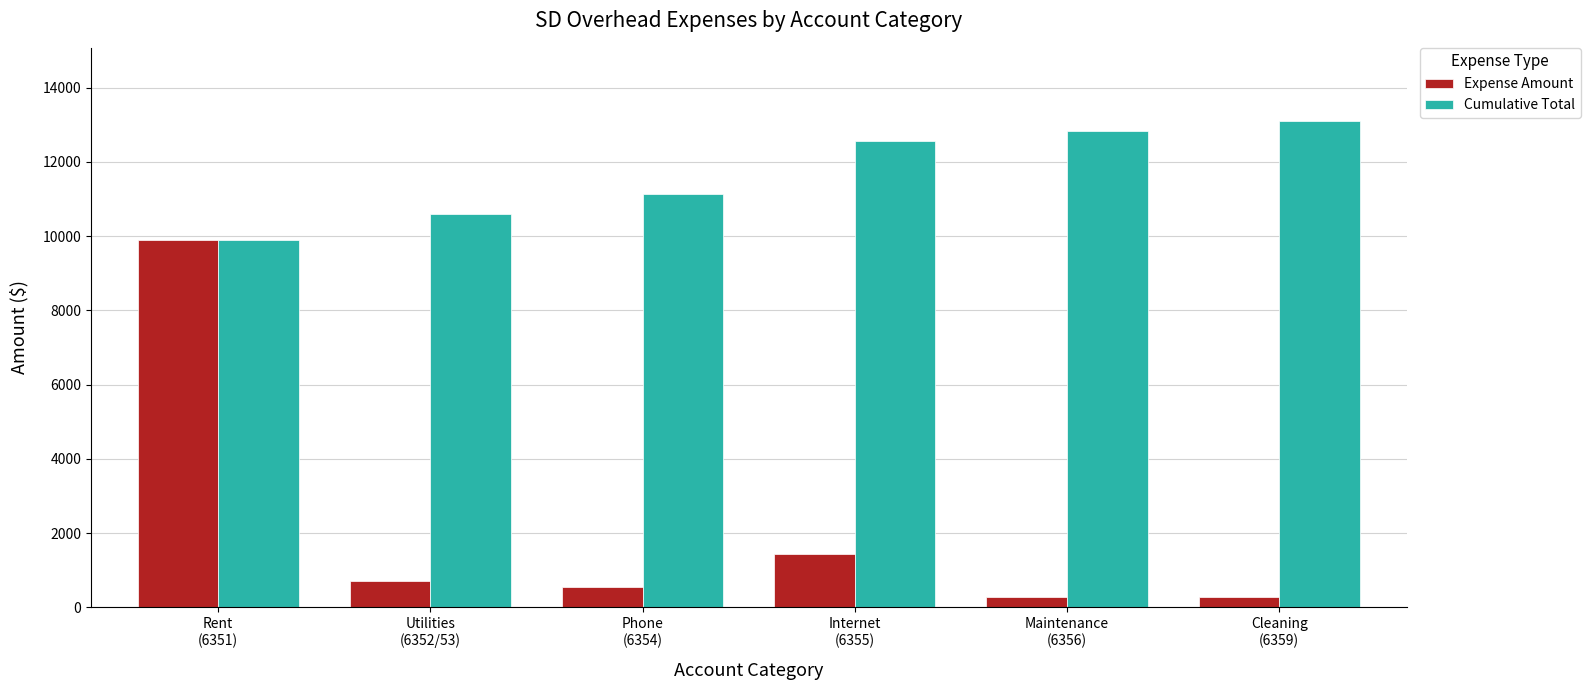

What position from the right is Internet
(6355)?

3